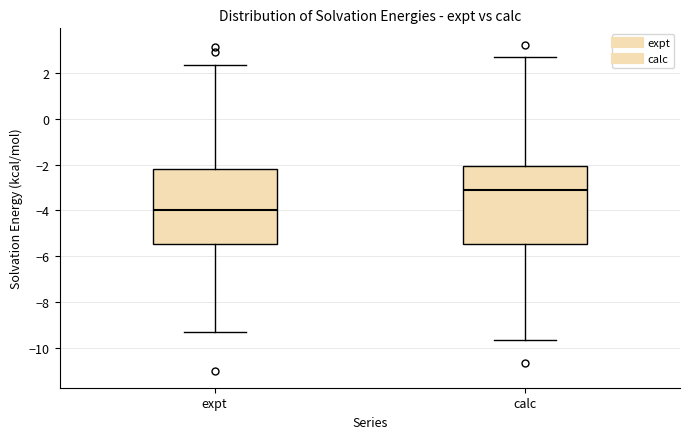

Reading left to right, read every box against the y-axis: the position of its median line, the range the box covers, and the ends of its whiskers. The values are not printed on the chart, so give them approximately, as read against the axis.

expt: median -4.0, box -5.4 to -2.2, whiskers -9.2 to 2.4
calc: median -3.2, box -5.4 to -2.0, whiskers -9.6 to 2.6